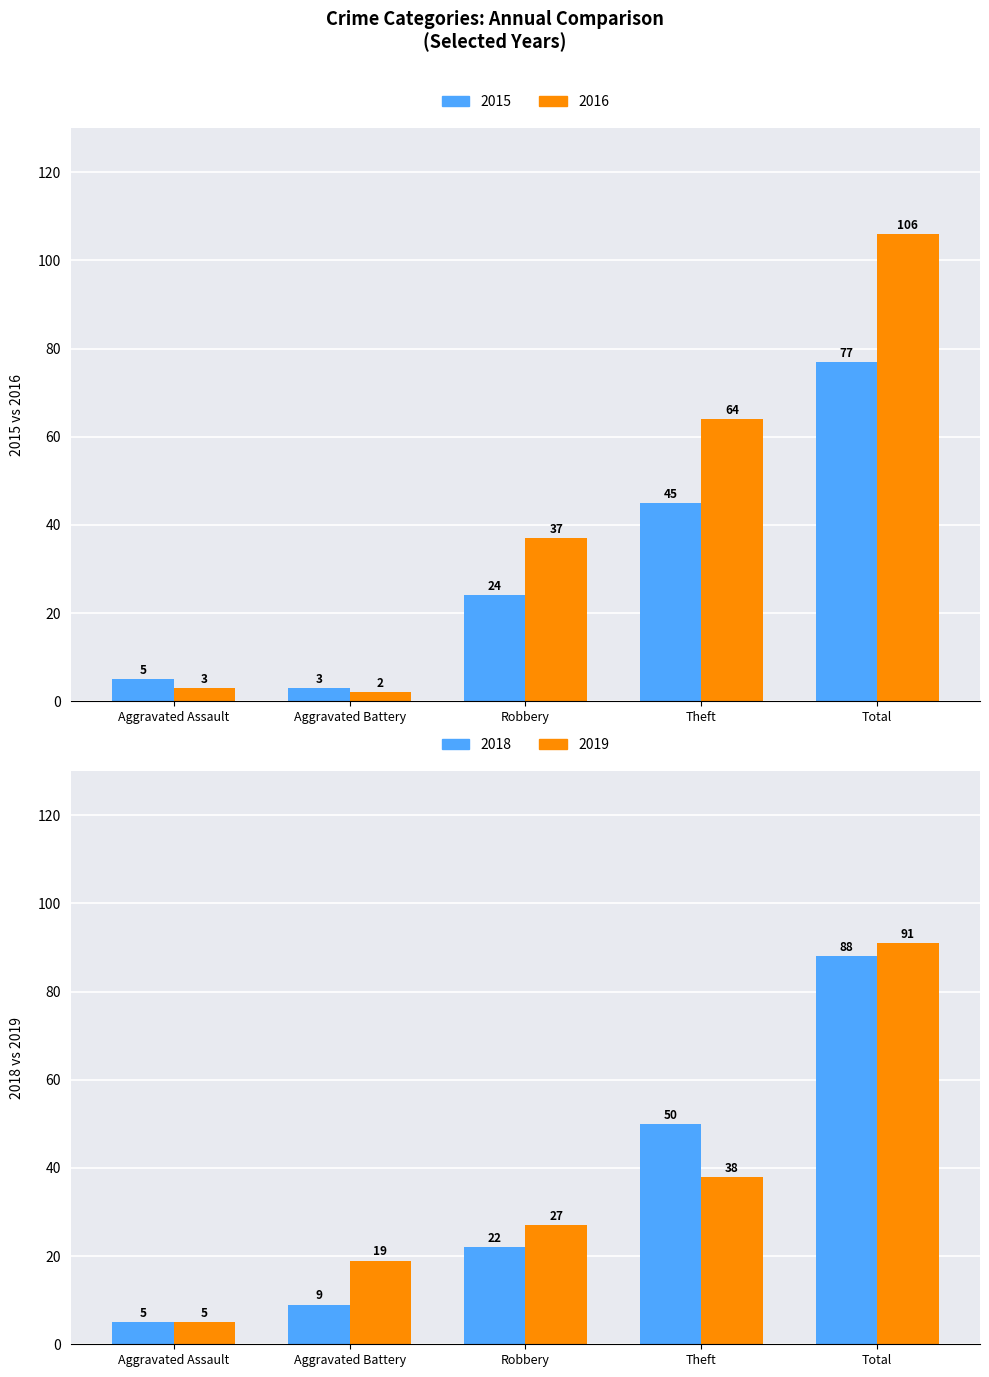

Which series changed the most between Aggravated Battery and Robbery?

2016